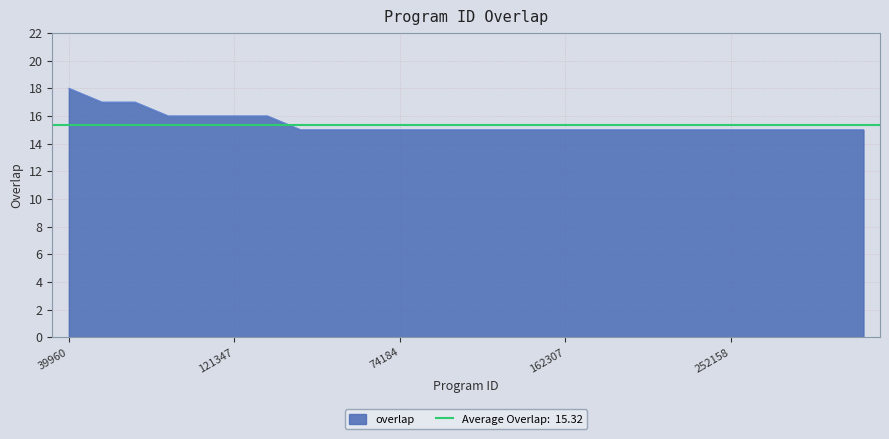

Reading left to right, what are all the values shown in this chart?

18	17	17	16	16	16	16	15	15	15	15	15	15	15	15	15	15	15	15	15	15	15	15	15	15